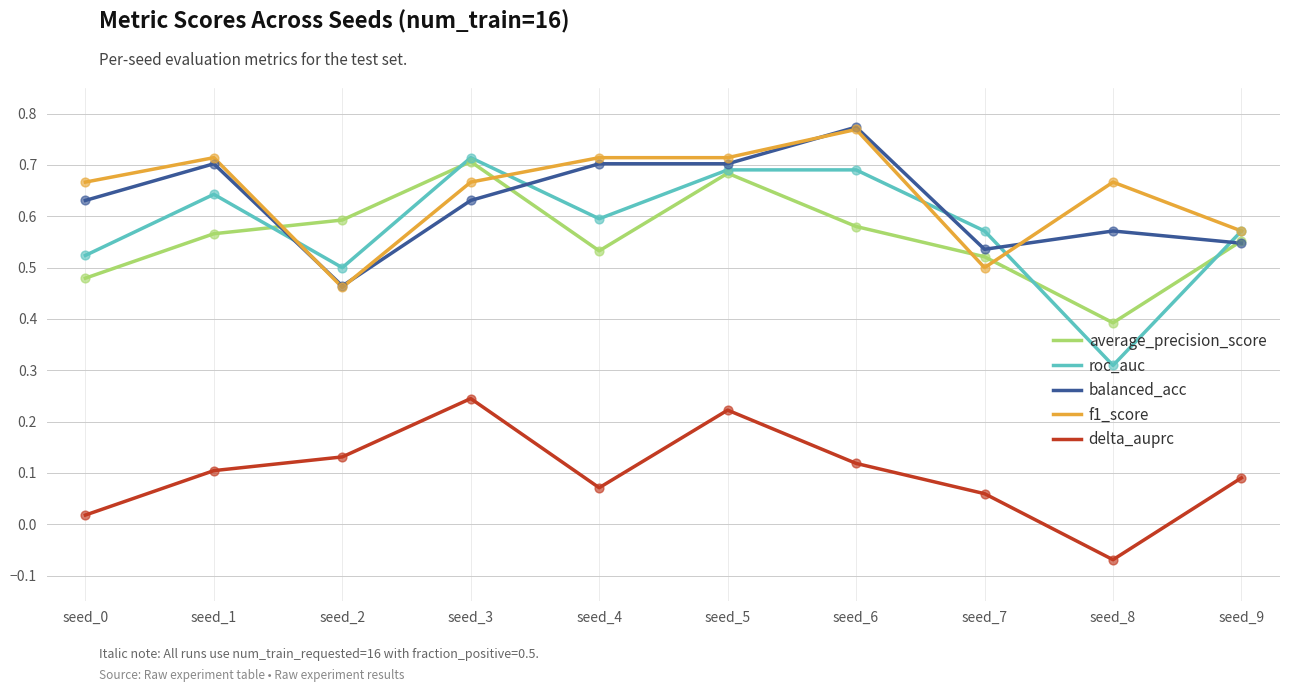

Which series has the largest total across all categories?

f1_score